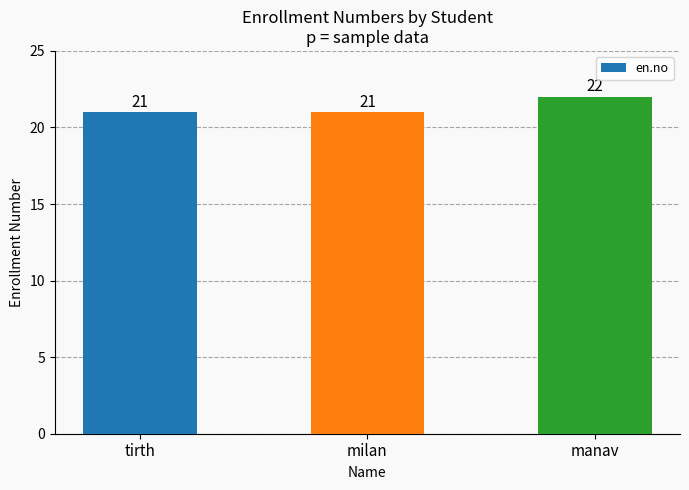

What is the change in value from tirth to manav?

+1